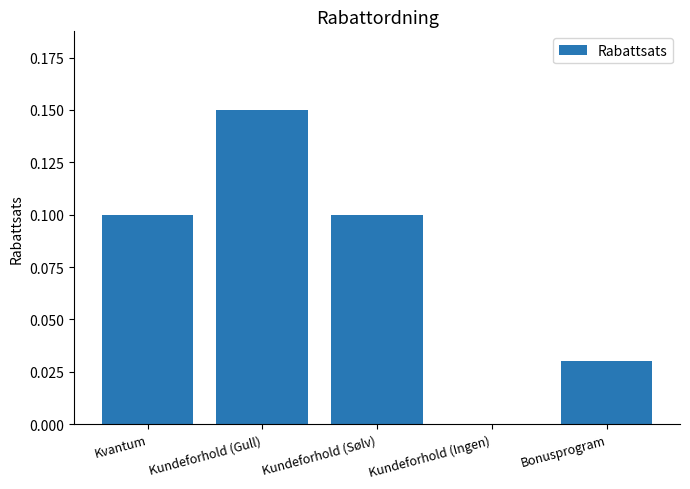

True or false: the data shows 0.0 at Kvantum.

False